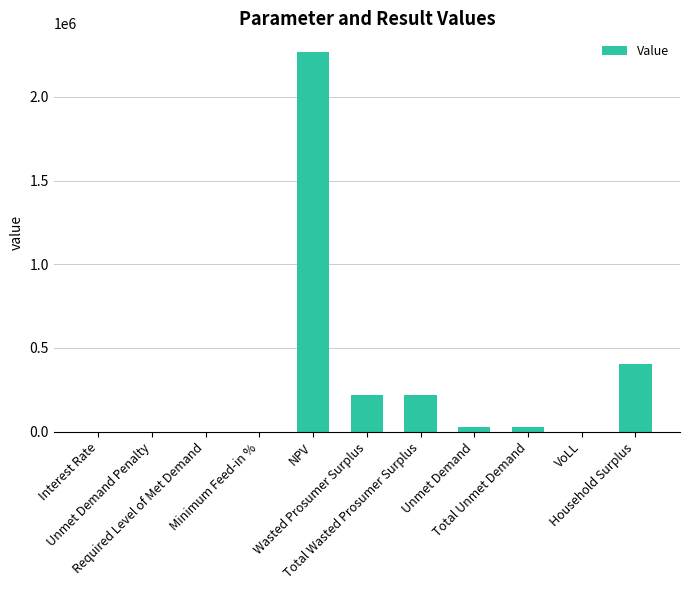

What is the maximum value shown in the chart?

2265981.0